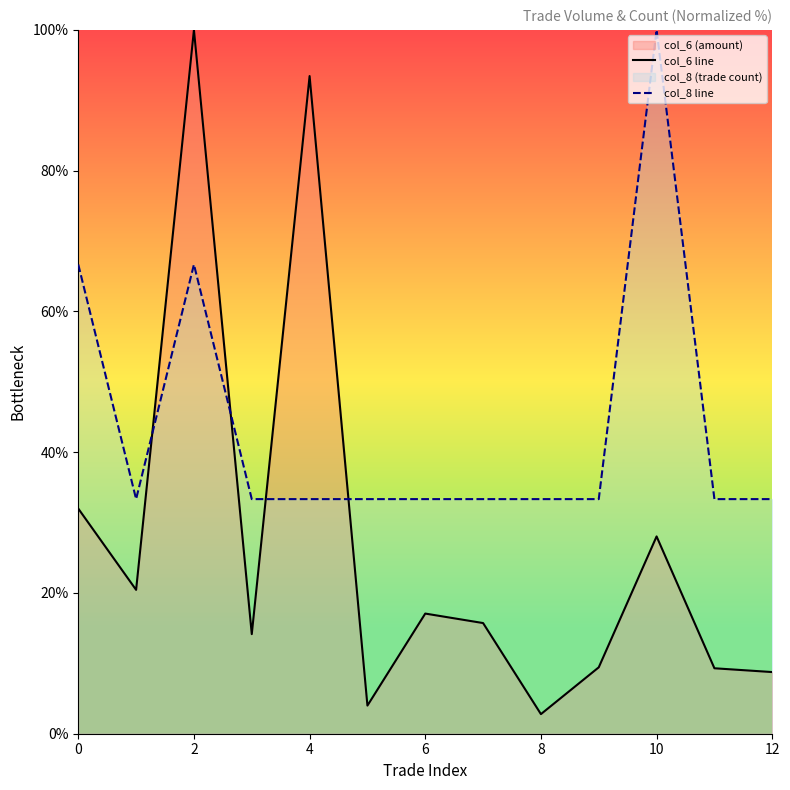

Which series has the widest spread of values?

col_6 line